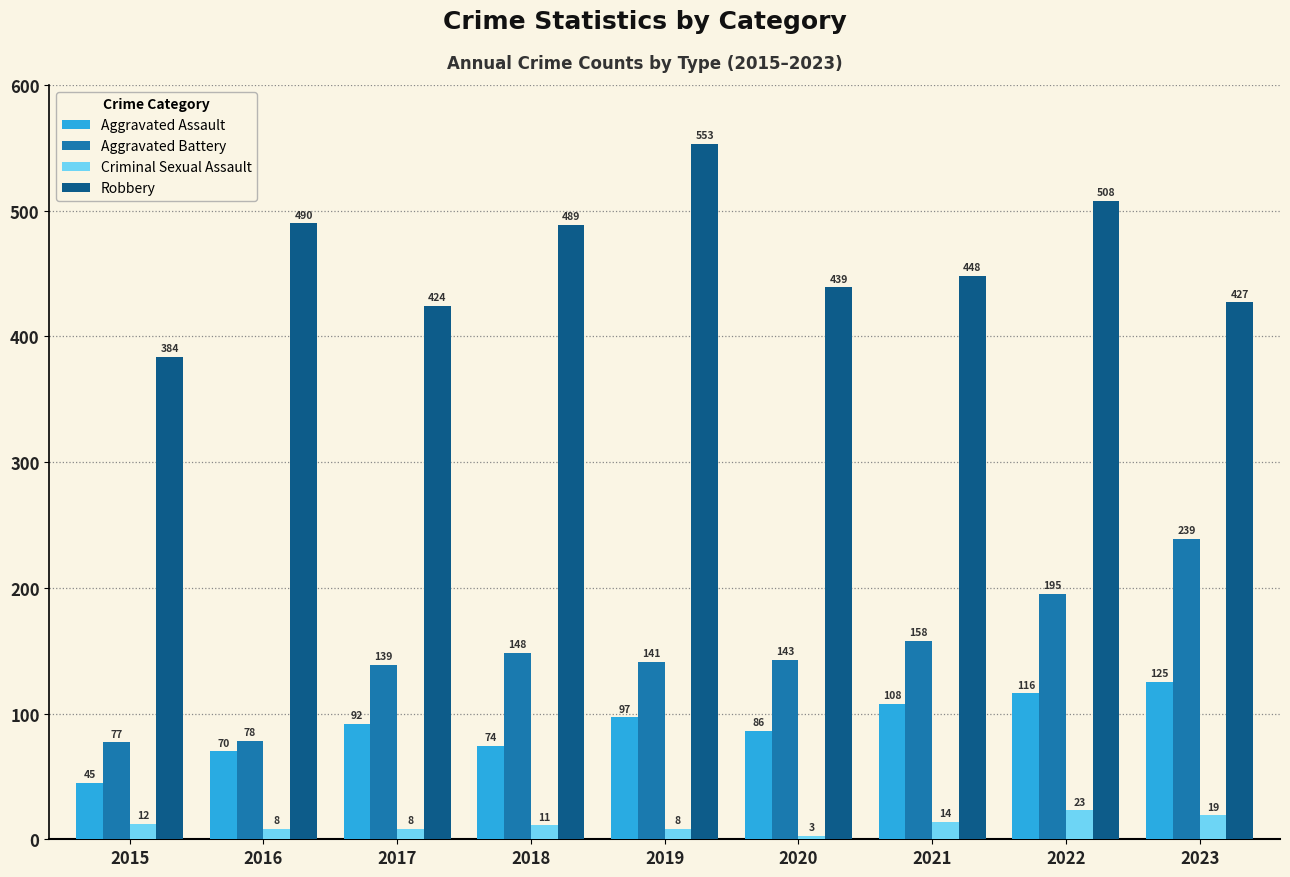

What is the value of the Aggravated Battery bar at the 2nd from the left?

78